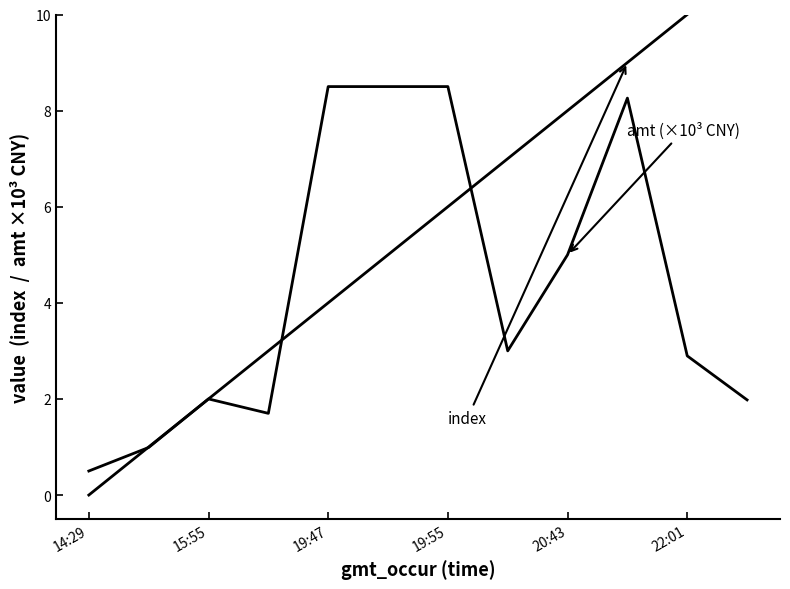

List the series in order of their overall mean, lowest first.

amt (×10³ CNY), index